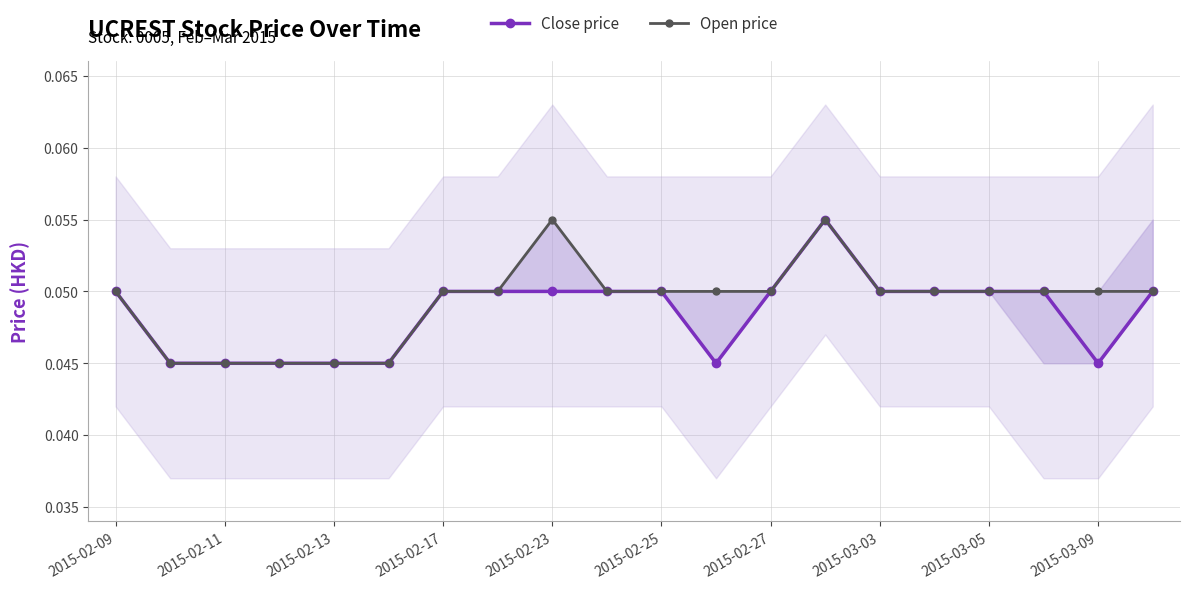

List the series in order of their overall mean, lowest first.

Close price, Open price